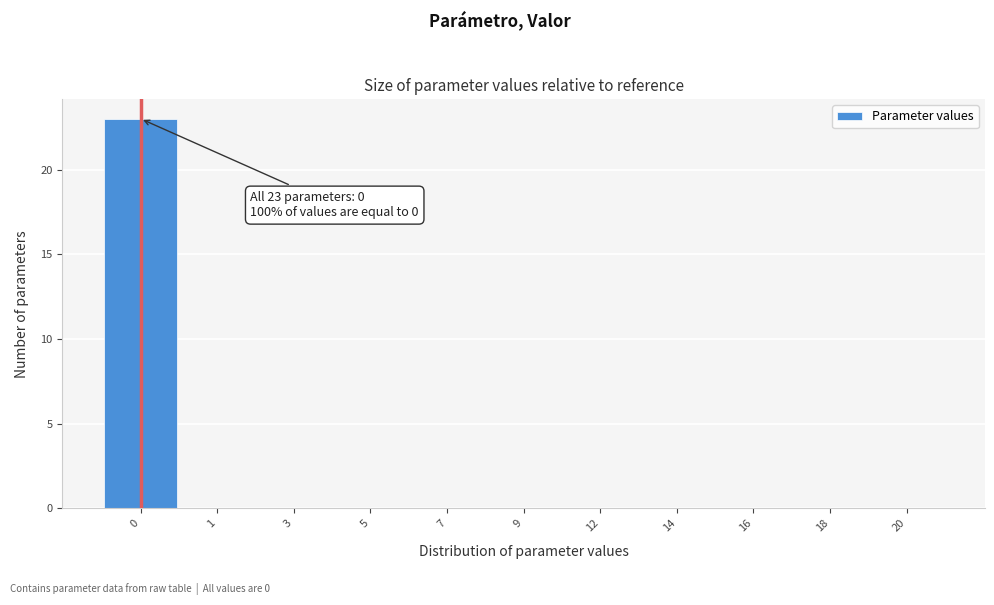

Reading left to right, what are all the values shown in this chart?

0=23	1=0	3=0	5=0	7=0	9=0	12=0	14=0	16=0	18=0	20=0